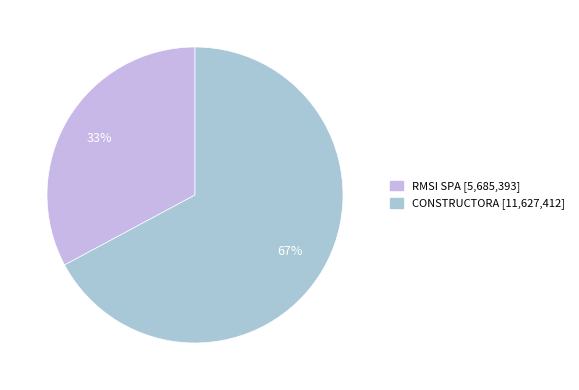

Count the number of slices in the pie.

2